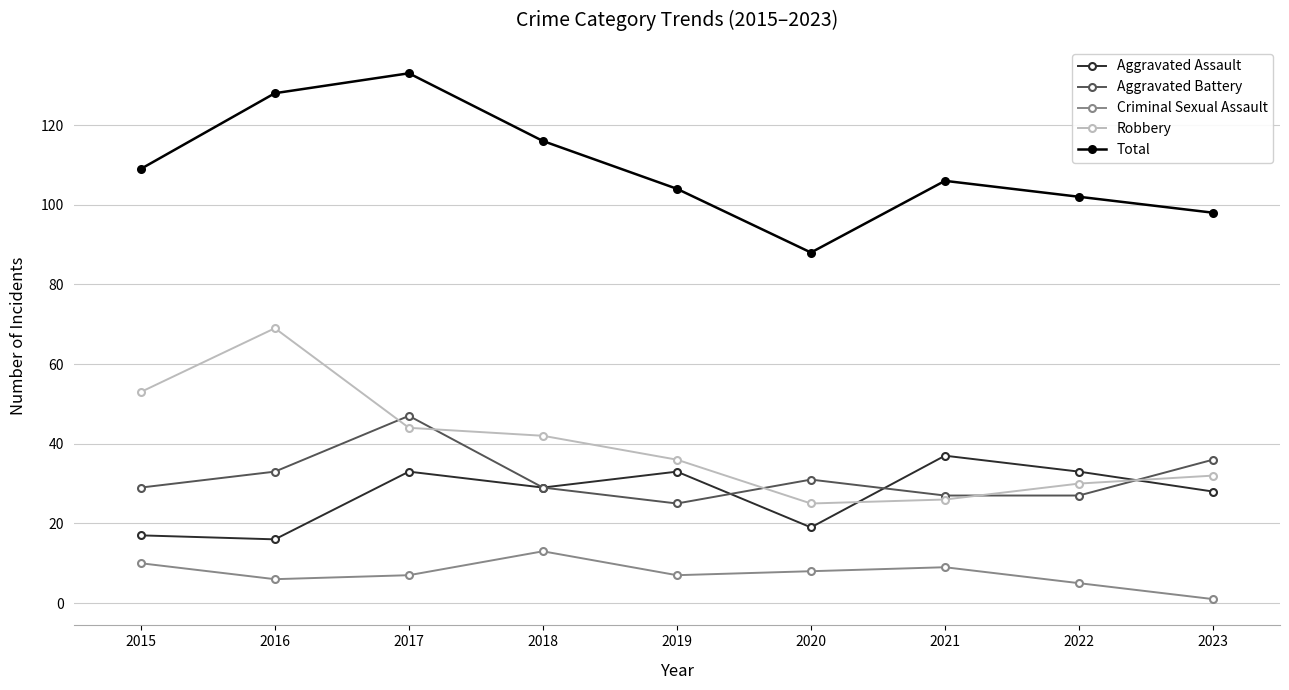

The Aggravated Assault series shows 28 at 2023. True or false?

True